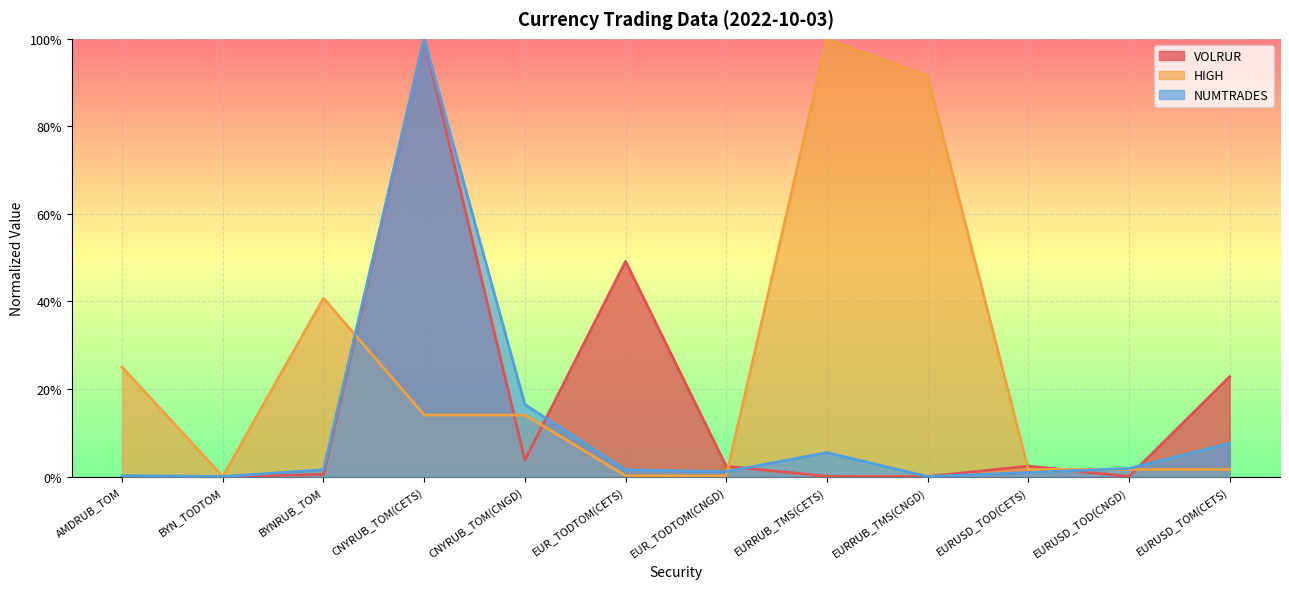

True or false: VOLRUR and HIGH intersect in this chart.

True